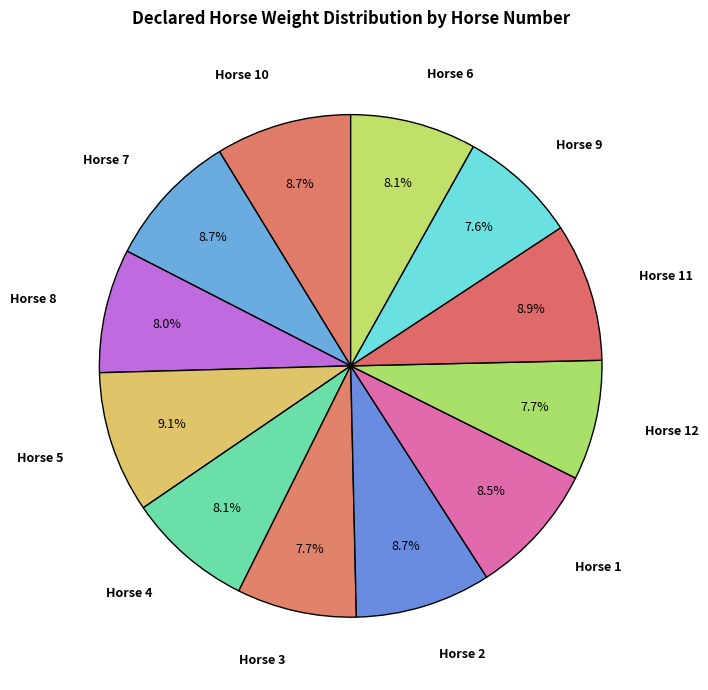

How many slices are in this pie chart?

12